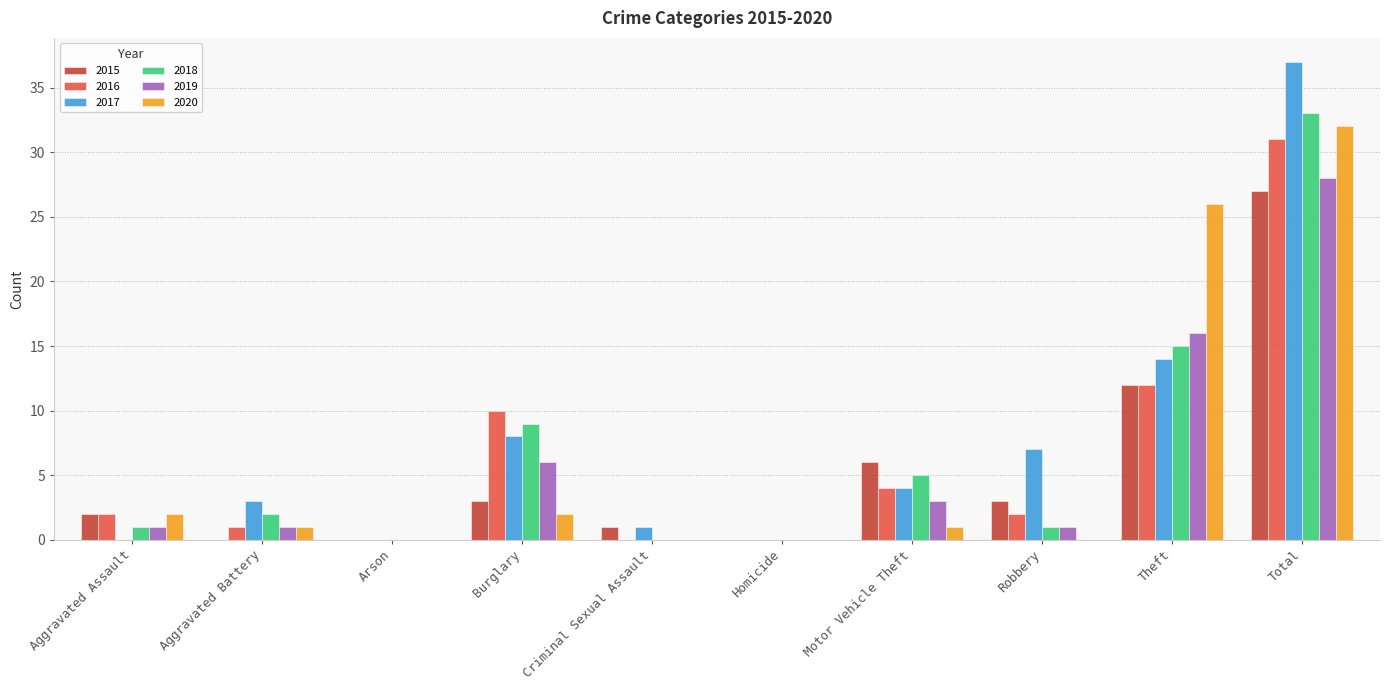

Reading left to right, transcribe all the data shown in this chart.

2015: 2	0	0	3	1	0	6	3	12	27
2016: 2	1	0	10	0	0	4	2	12	31
2017: 0	3	0	8	1	0	4	7	14	37
2018: 1	2	0	9	0	0	5	1	15	33
2019: 1	1	0	6	0	0	3	1	16	28
2020: 2	1	0	2	0	0	1	0	26	32